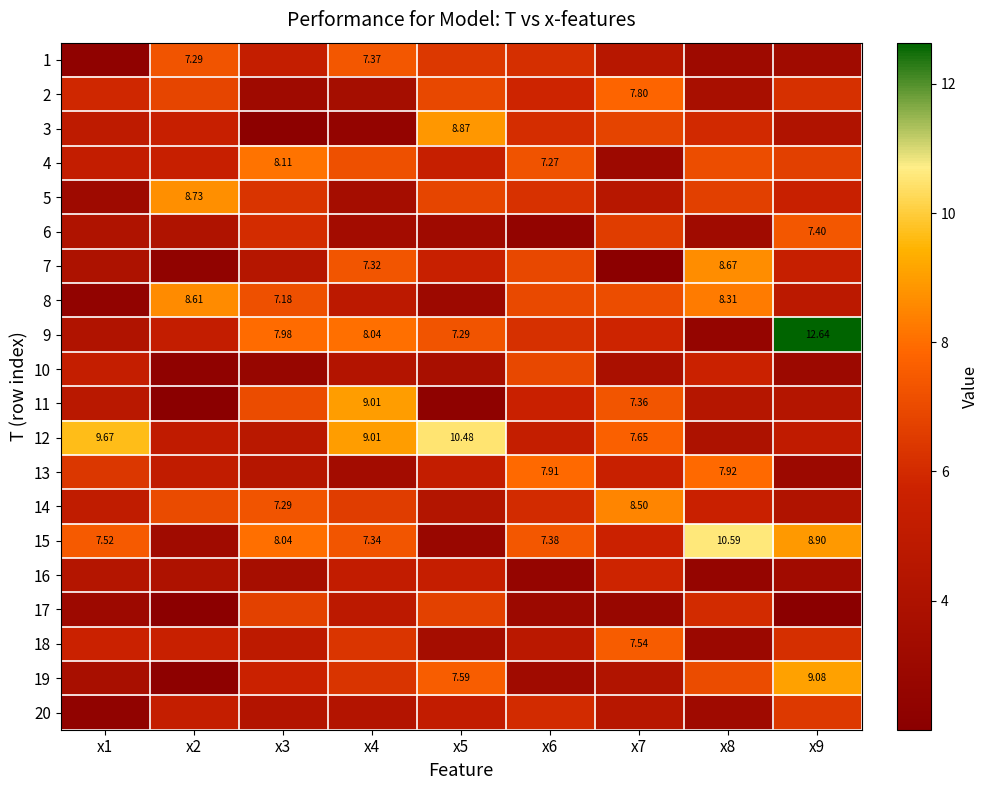

At which category is the sum across all series the highest?

x4